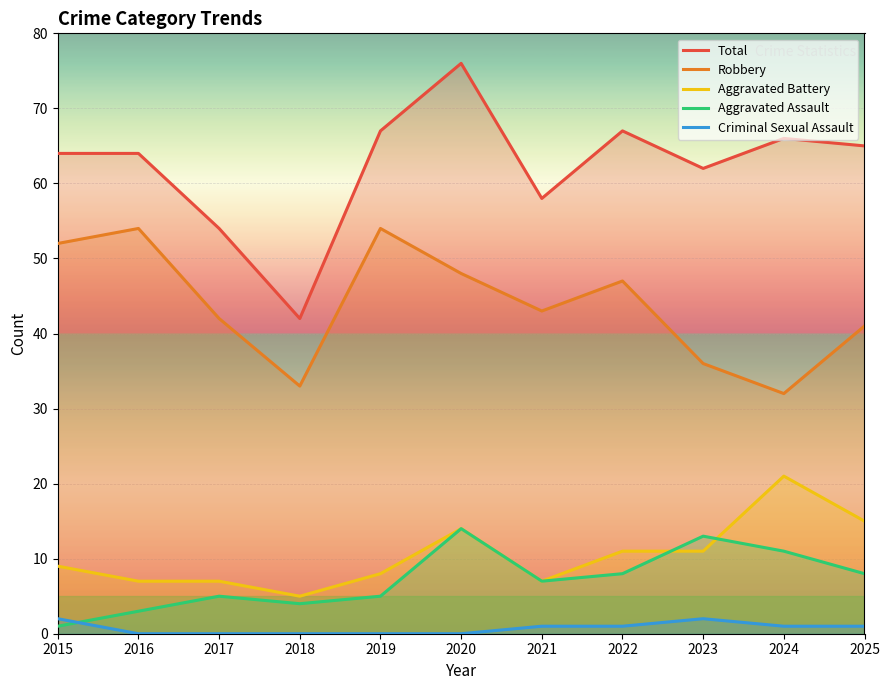

The Robbery series shows 43 at 2021. True or false?

True